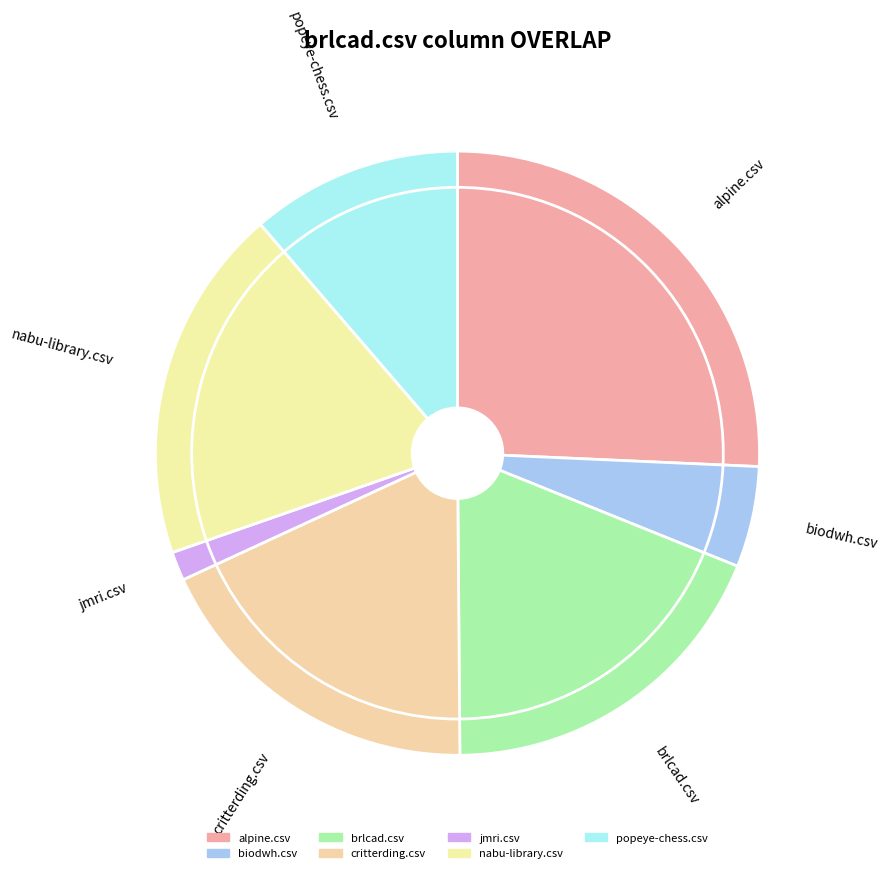

What percentage is the alpine.csv slice, to the nearest percent?

26%